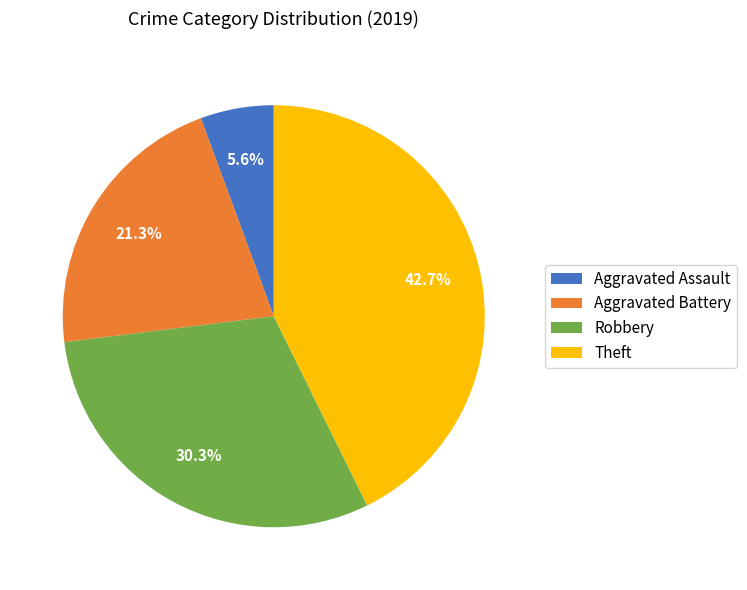

Rank the categories by value from highest to lowest.

Theft, Robbery, Aggravated Battery, Aggravated Assault